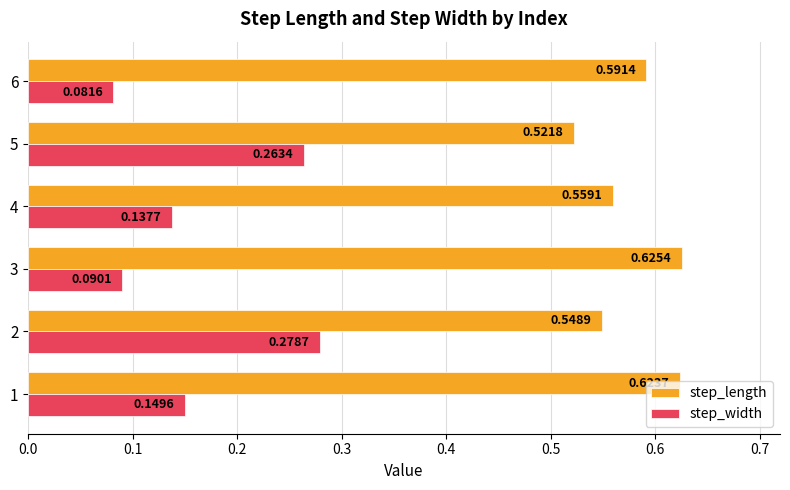

Which series has the largest range (max minus min)?

step_width